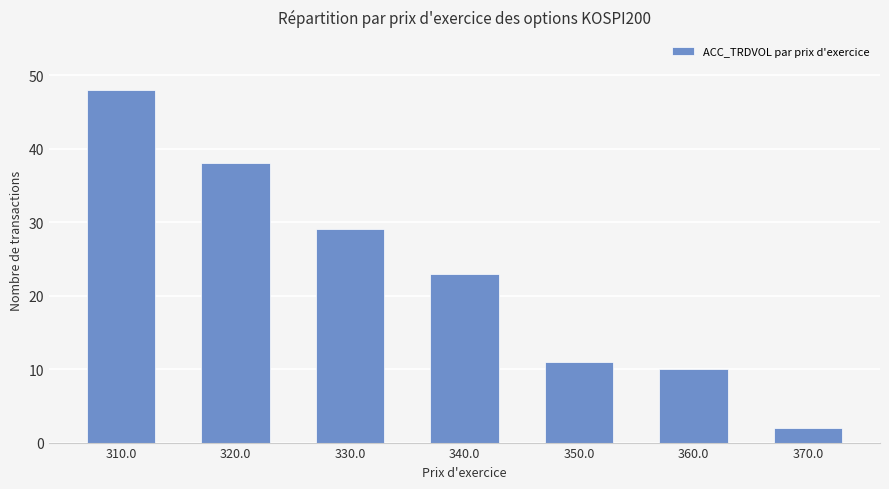

Does the chart contain stacked bars?

No